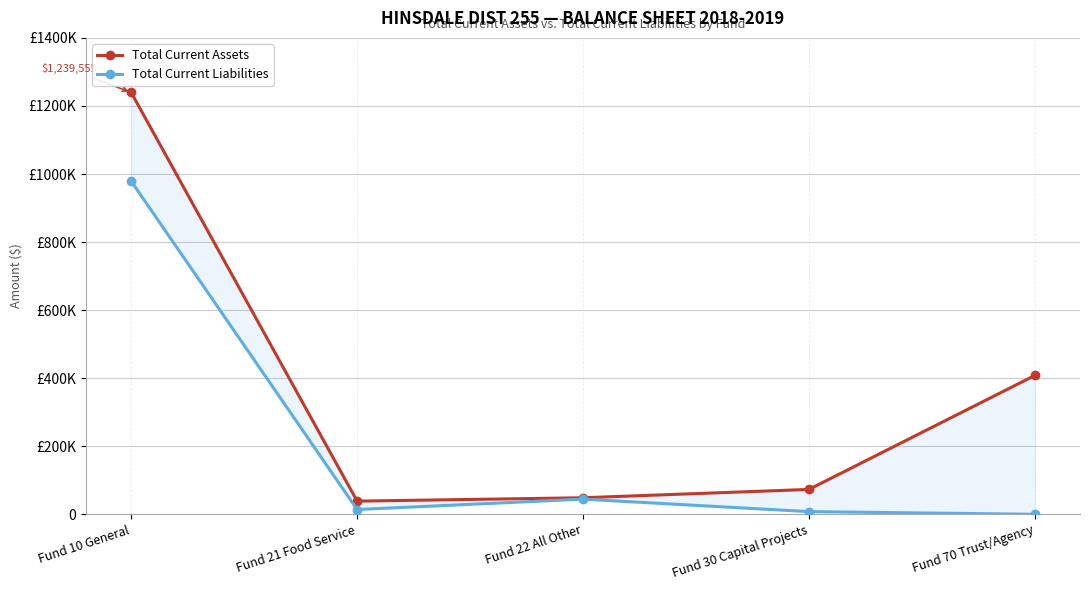

At Fund 30 Capital Projects, list the series in order from largest to smallest.

Total Current Assets, Total Current Liabilities